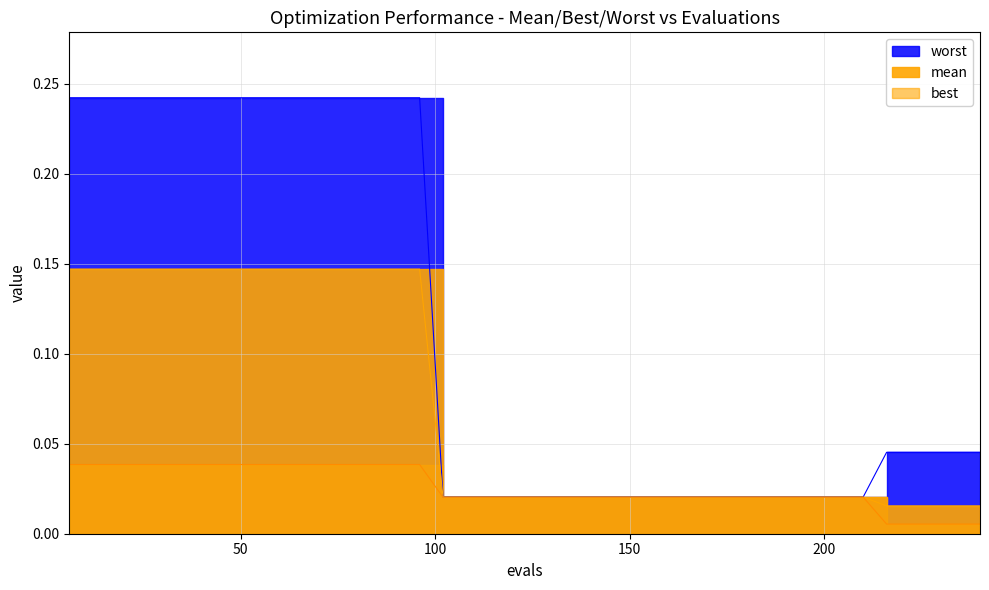

True or false: mean and worst intersect in this chart.

False